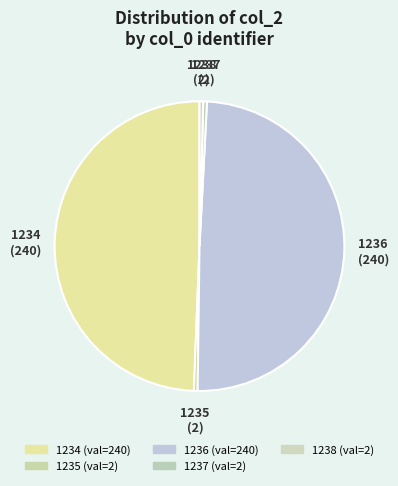

How many slices are in this pie chart?

5